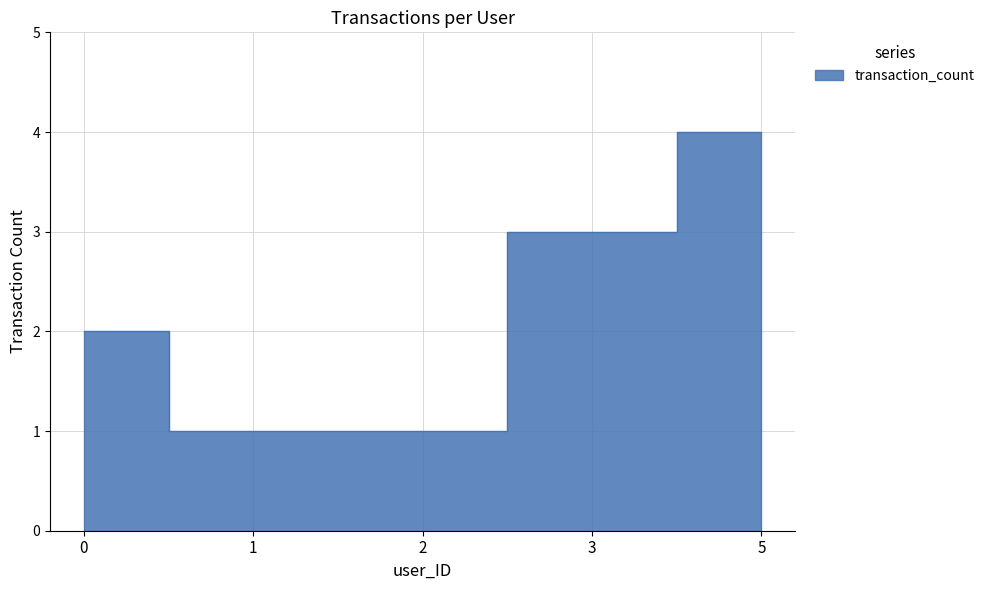

How many values are below 2?

2